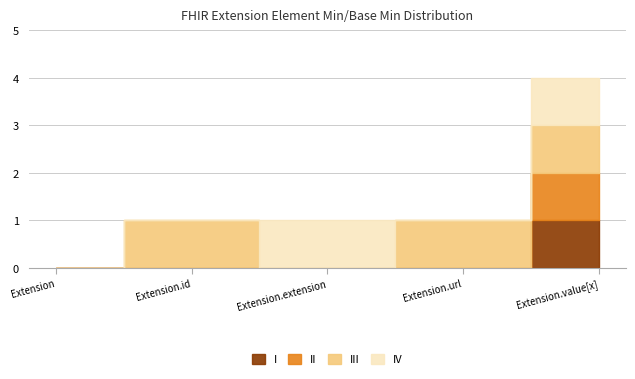

Between Extension and Extension.value[x], which series saw the biggest shift?

II